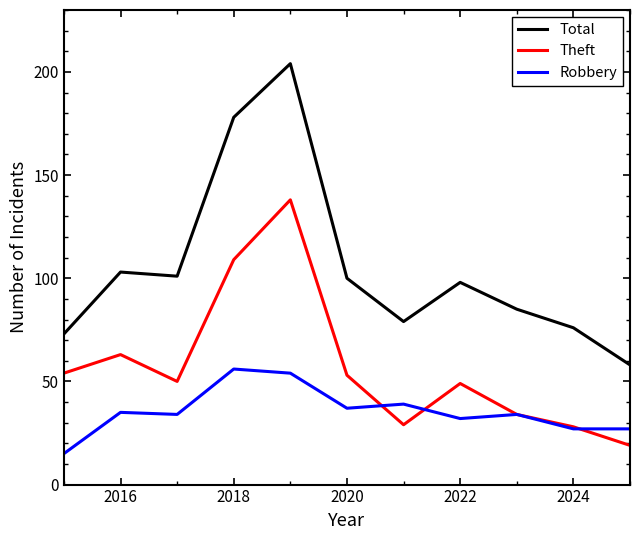

Which series has the widest spread of values?

Total